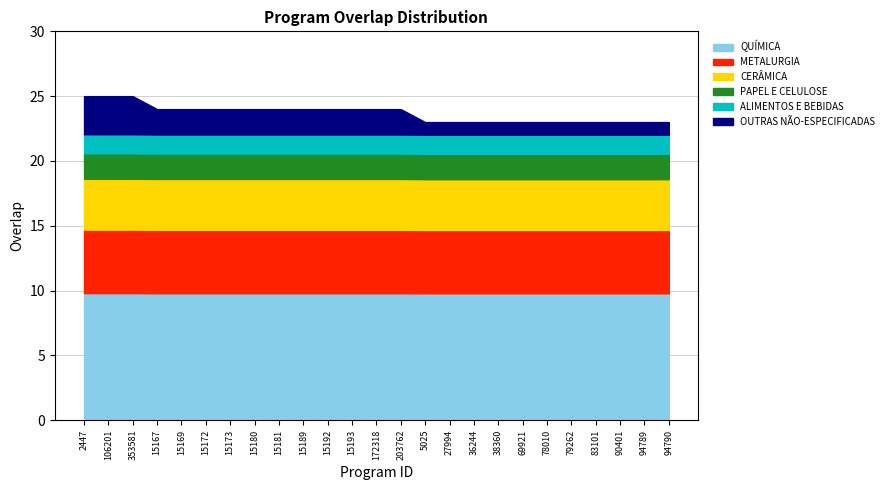

What is the approximate value at 5025?

23